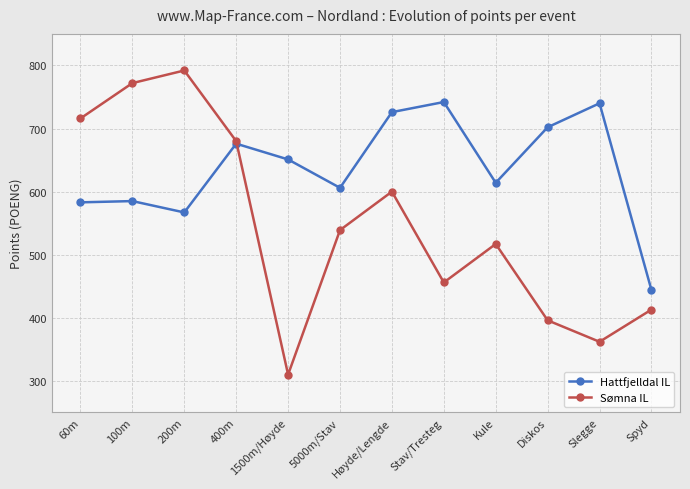

Is the value of Sømna IL at Stav/Tresteg greater than the value of Hattfjelldal IL at Diskos?

No